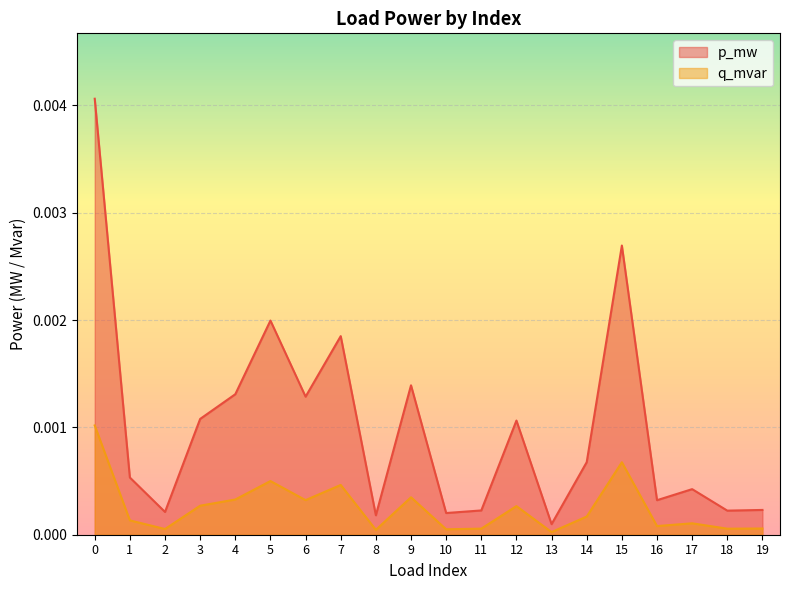

What are all the series names shown in the legend?

p_mw, q_mvar